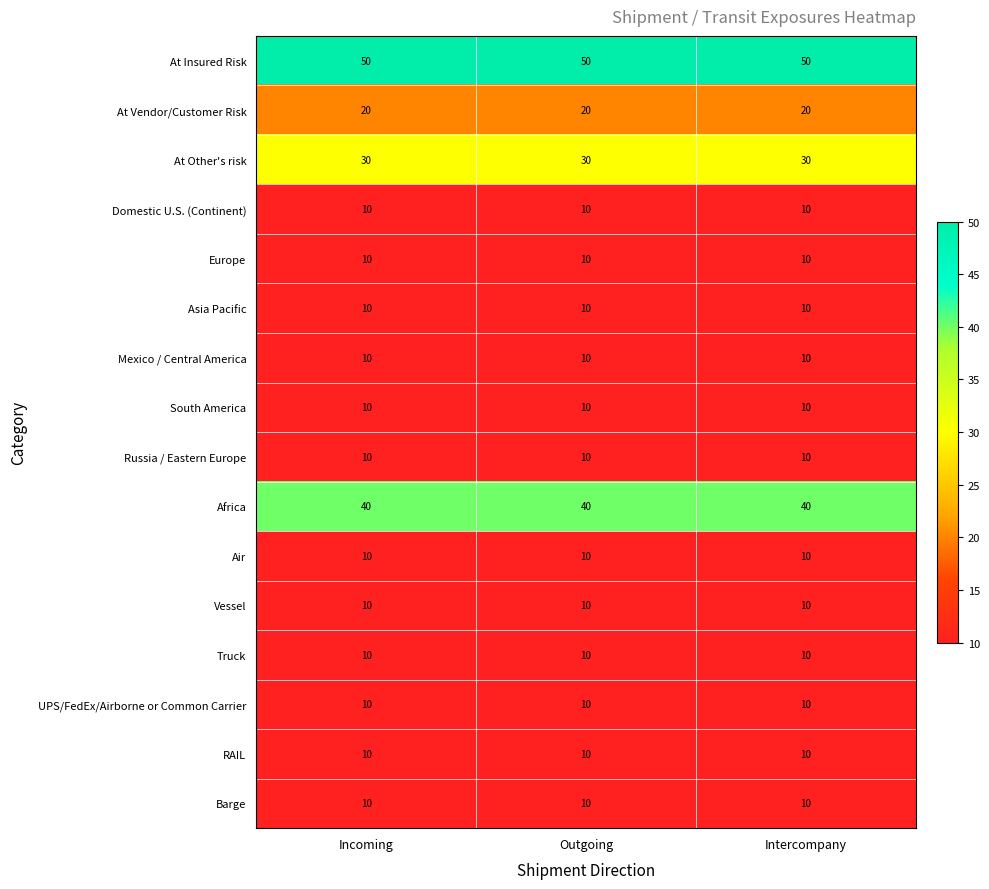

Is it true that Truck equals 10 at Outgoing?

True